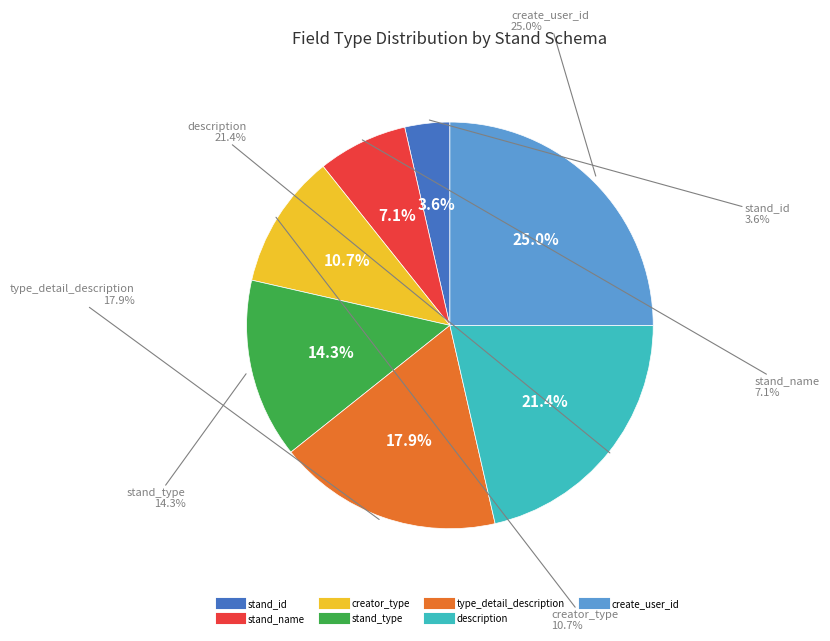

What is the change in value from stand_id to description?

+5